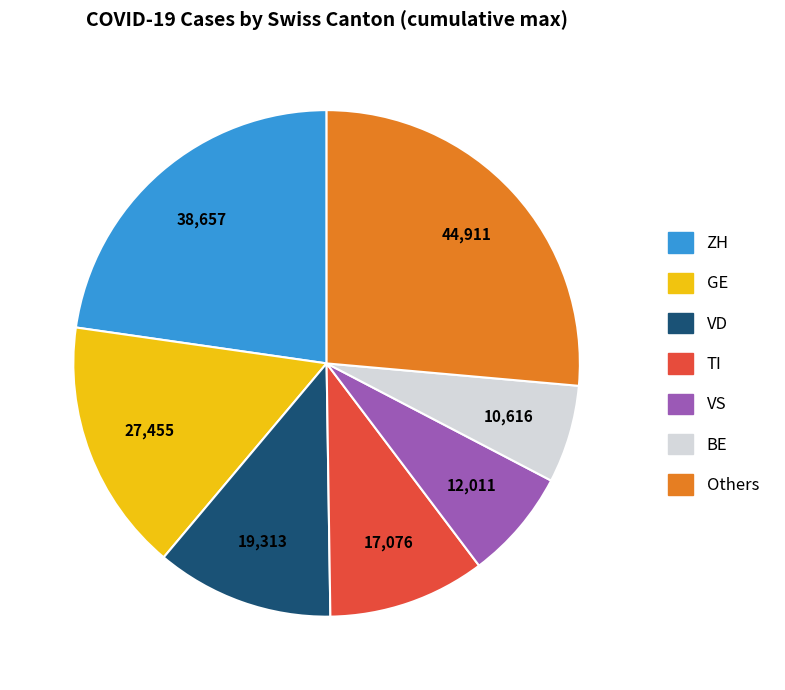

Which category has the smallest portion of the pie?

BE